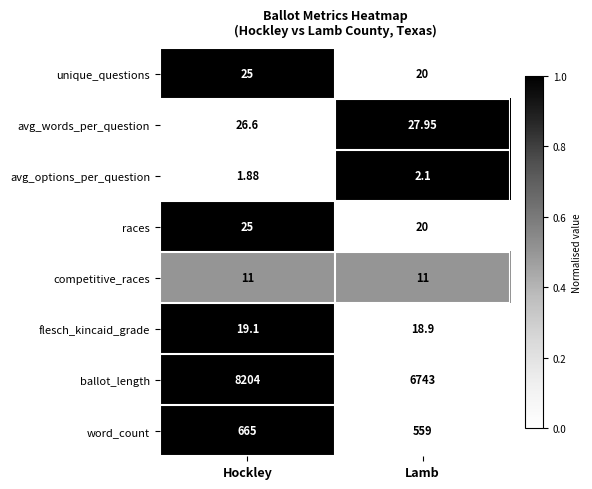

Which series has the largest total across all categories?

ballot_length